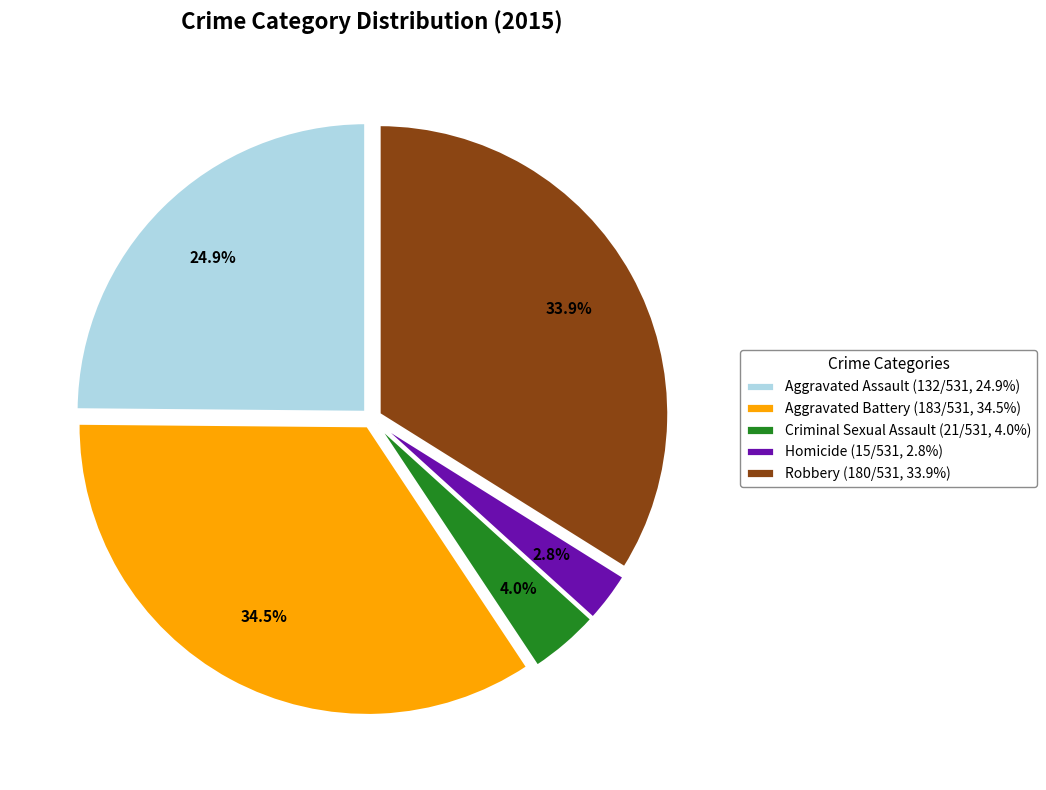

Between Aggravated Assault and Aggravated Battery, which is larger?

Aggravated Battery